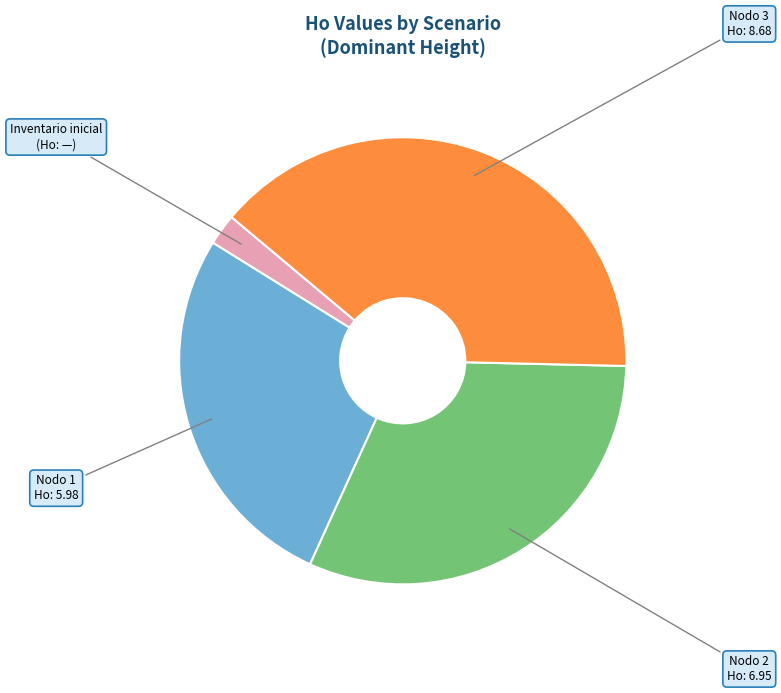

How many segments does this pie chart have?

4